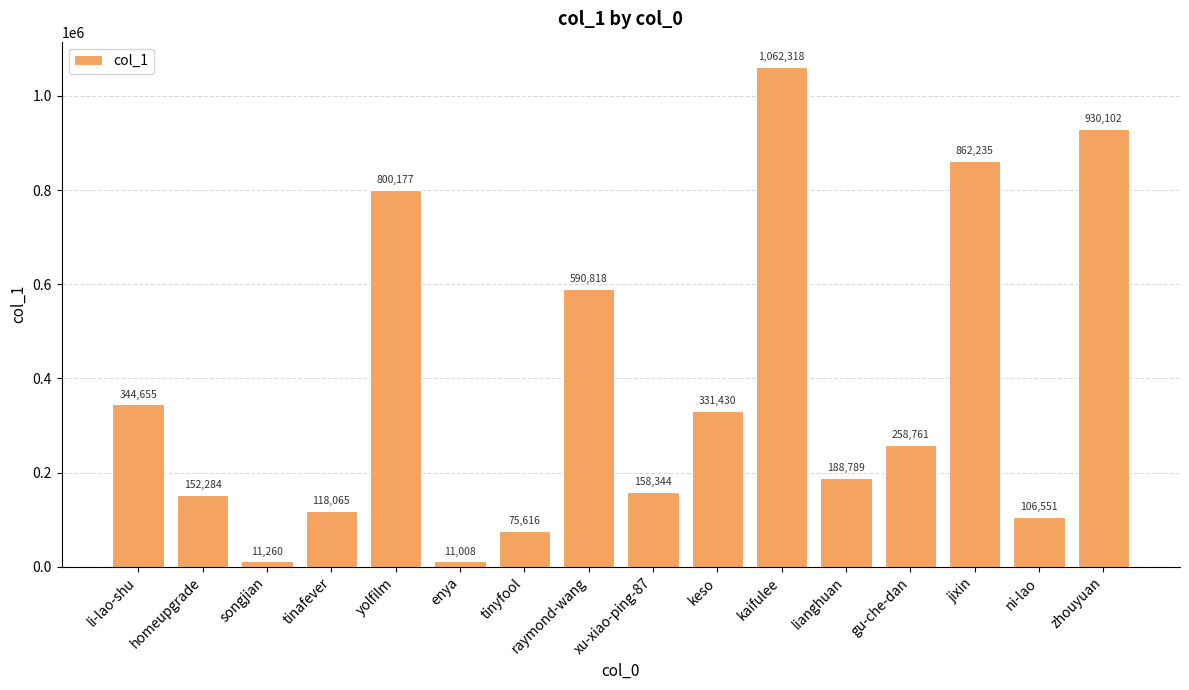

Between jixin and songjian, which is larger?

jixin